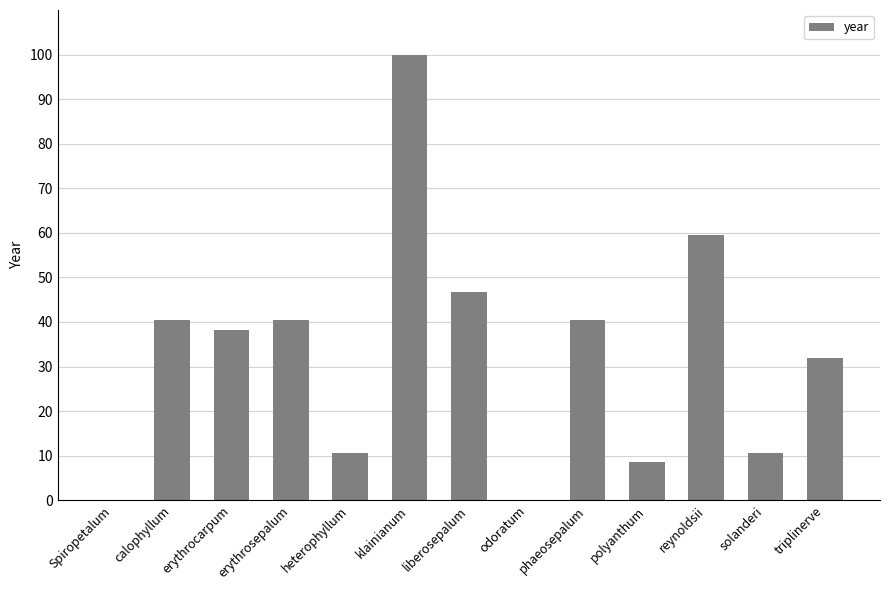

How many data points are above 38?

7